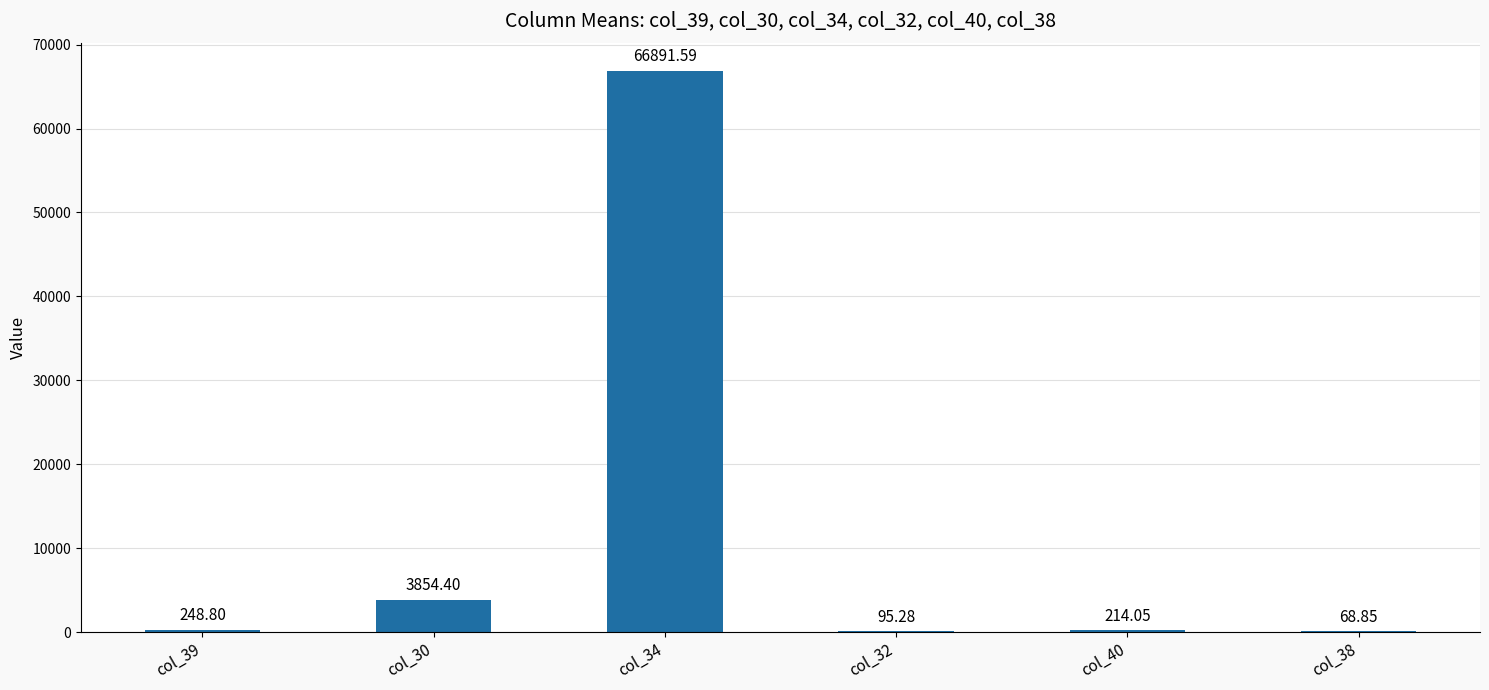

How many data points are above 248?

3